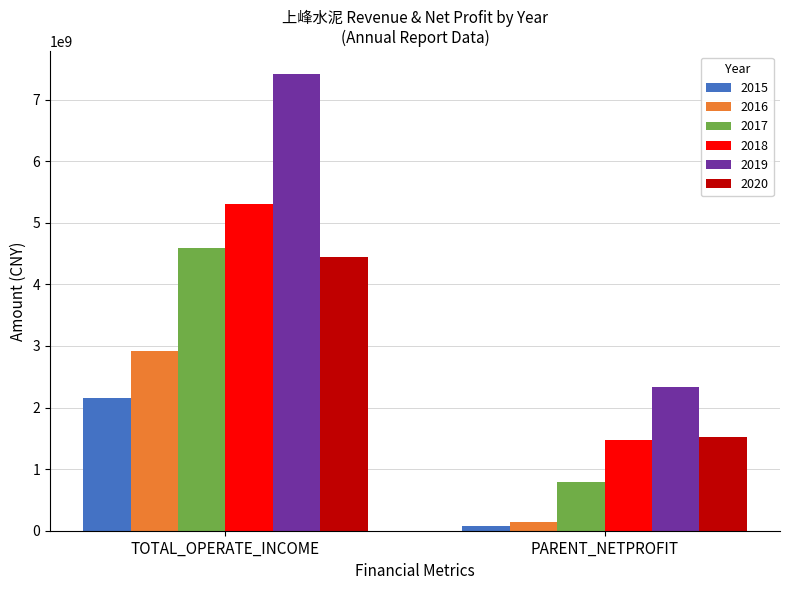

Rank the series by their maximum value, from highest to lowest.

2019, 2018, 2017, 2020, 2016, 2015